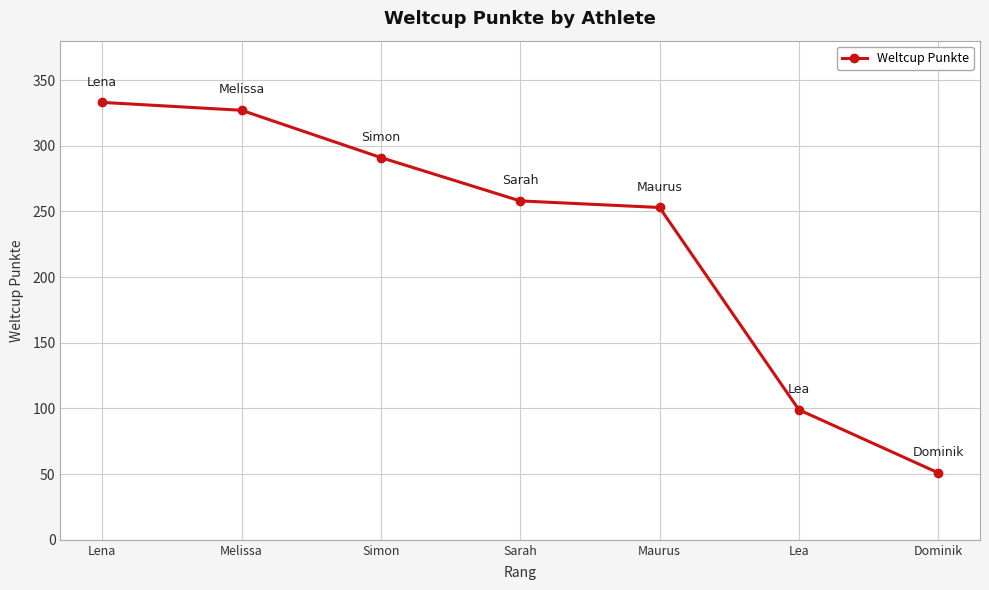

What is the change in value from Simon to Dominik?

-240